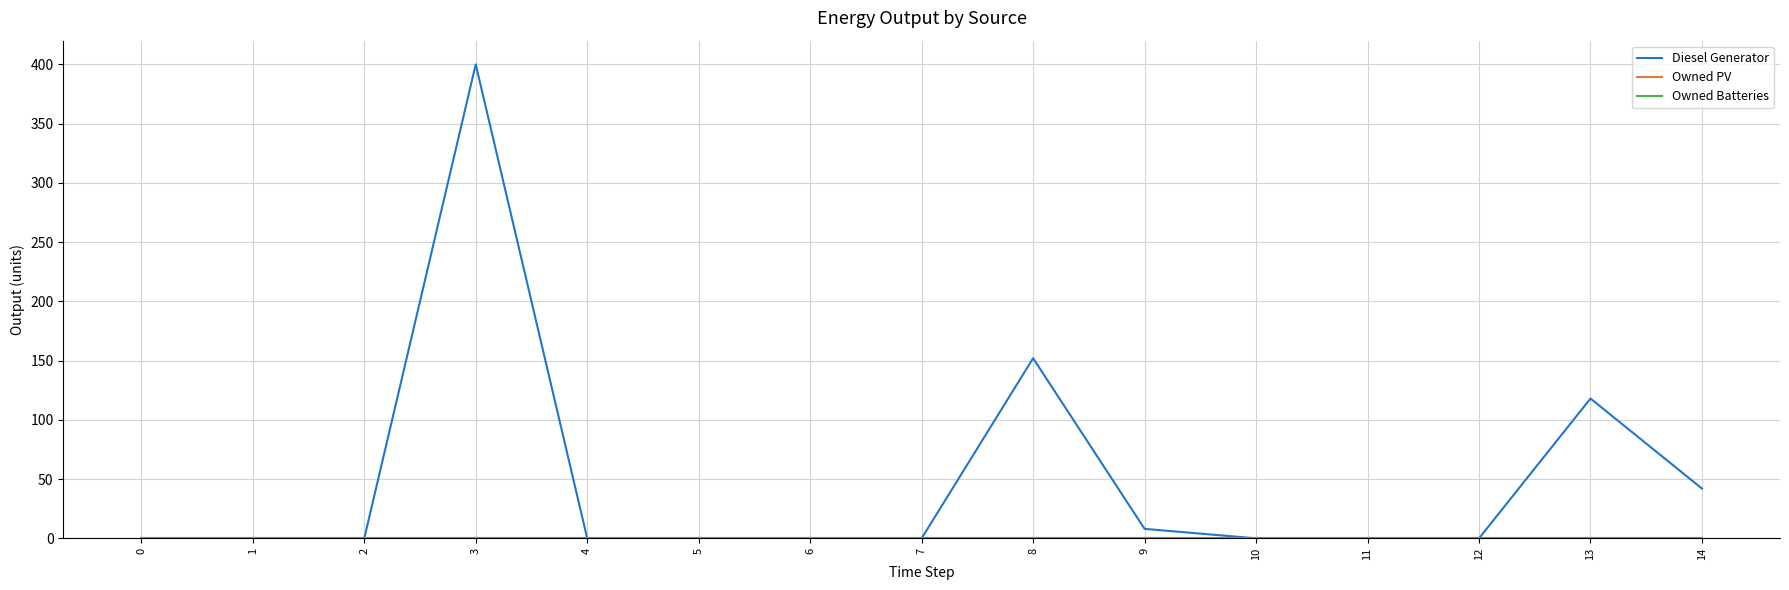

Reading left to right, extract all data points from this chart.

Diesel Generator: 0=0	1=0	2=0	3=400	4=0	5=0	6=0	7=0	8=152	9=8	10=0	11=0	12=0	13=118	14=42
Owned PV: 0=0	1=0	2=0	3=0	4=0	5=0	6=0	7=0	8=0	9=0	10=0	11=0	12=0	13=0	14=0
Owned Batteries: 0=0	1=0	2=0	3=0	4=0	5=0	6=0	7=0	8=0	9=0	10=0	11=0	12=0	13=0	14=0